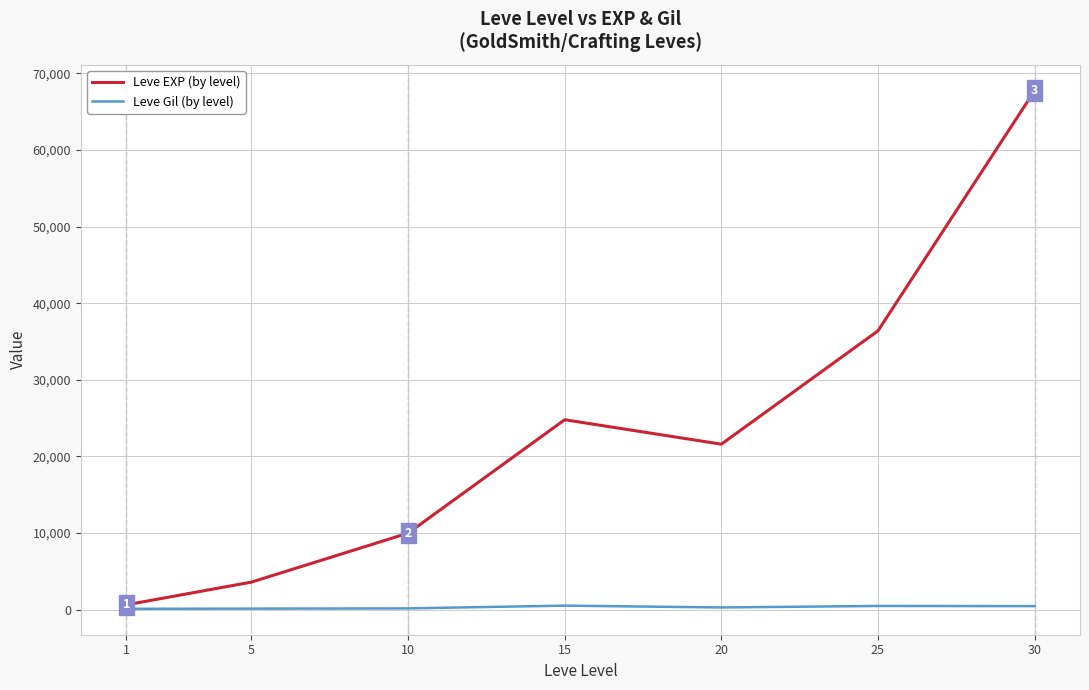

The value of Leve EXP (by level) at 20 is 21600. True or false?

True